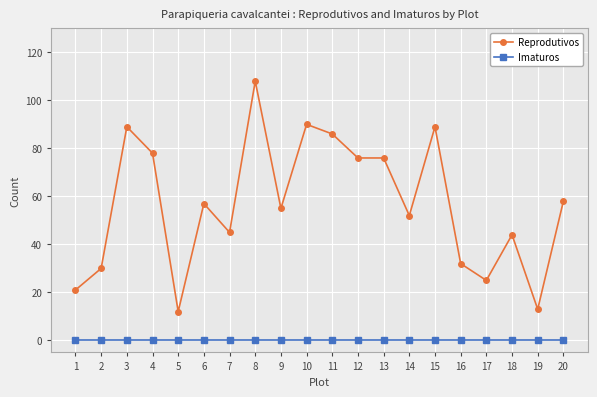

What is the spread (max minus min) of values at 20?

58